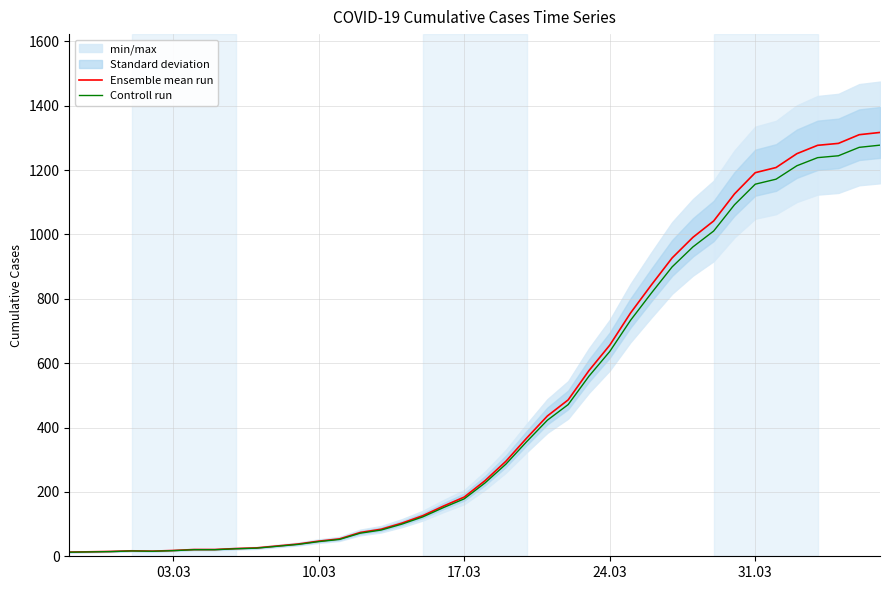

What is the label of the 4th point from the left?

24.03